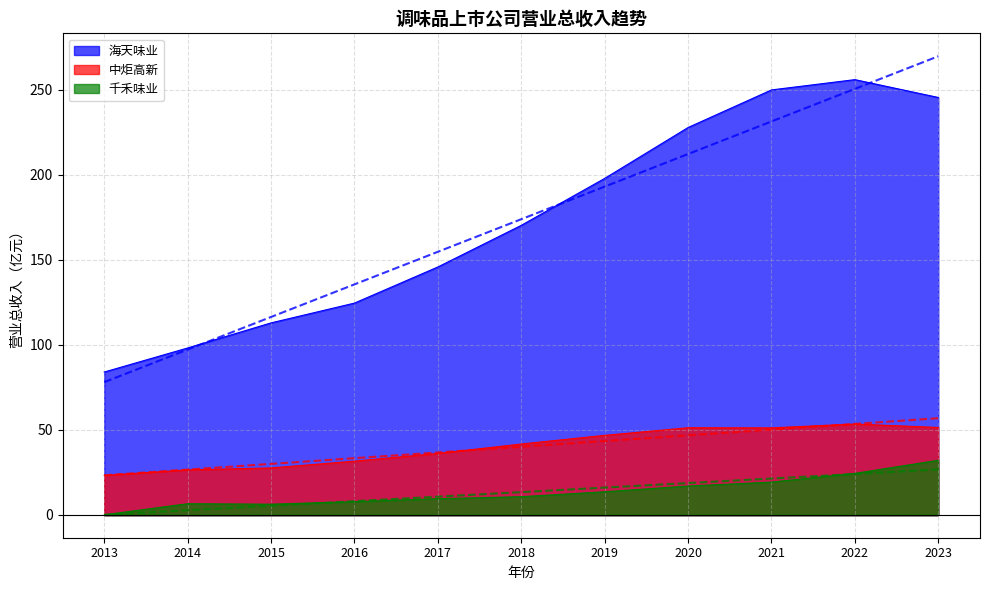

Which series has the widest spread of values?

海天味业